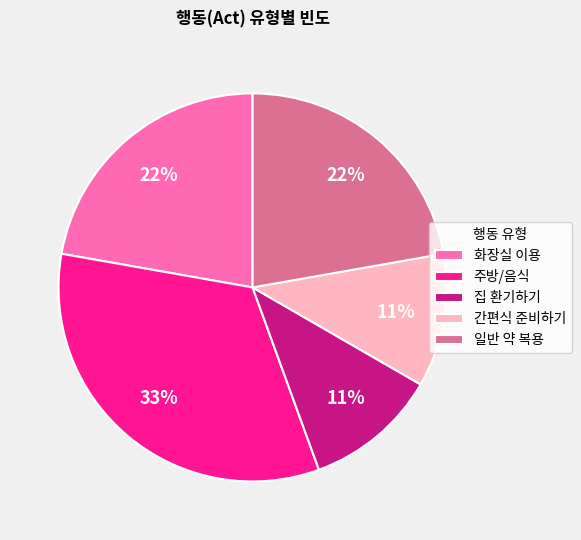

To the nearest percent, what is the difference between the largest and smallest slice percentages?

22%